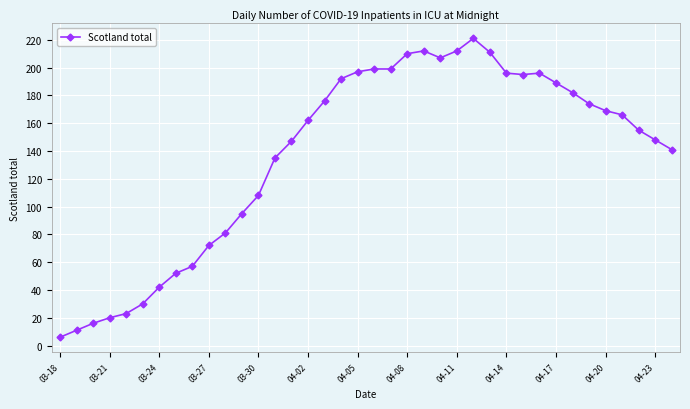

What is the value of the 1st point from the left?

6